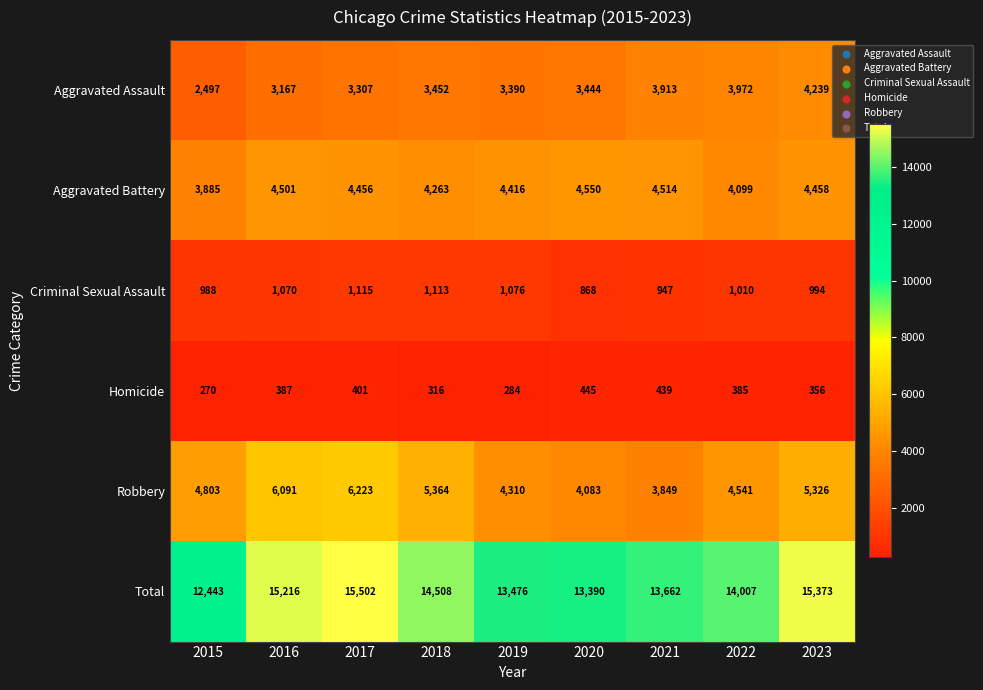

What is the average value of the Total series?

14175